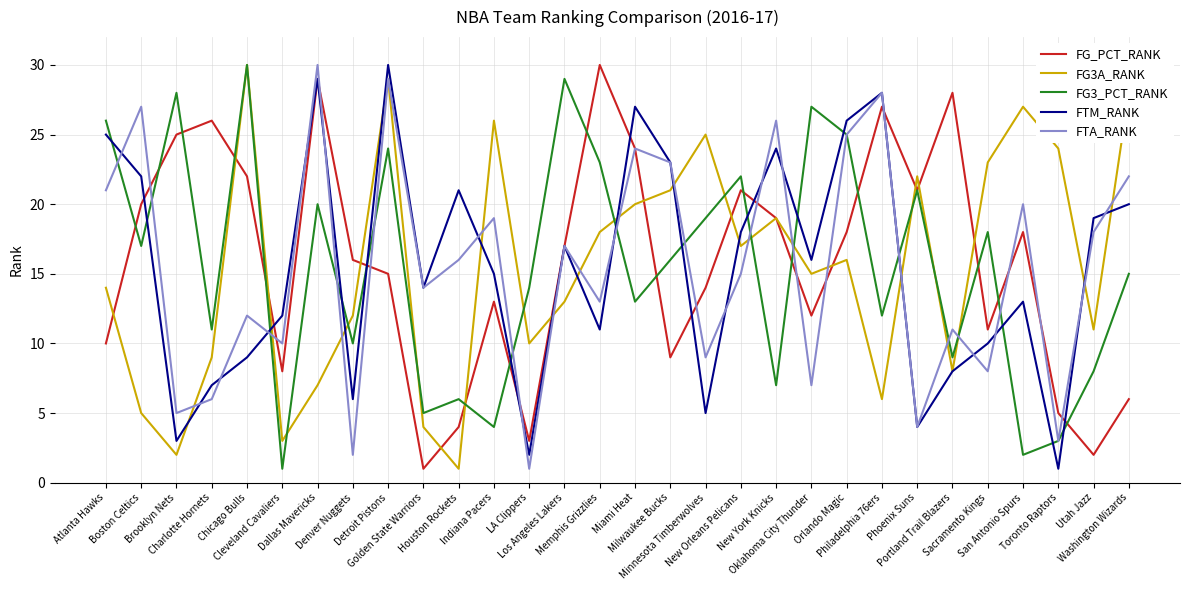

At which label does FG3_PCT_RANK first exceed 16?

Atlanta Hawks